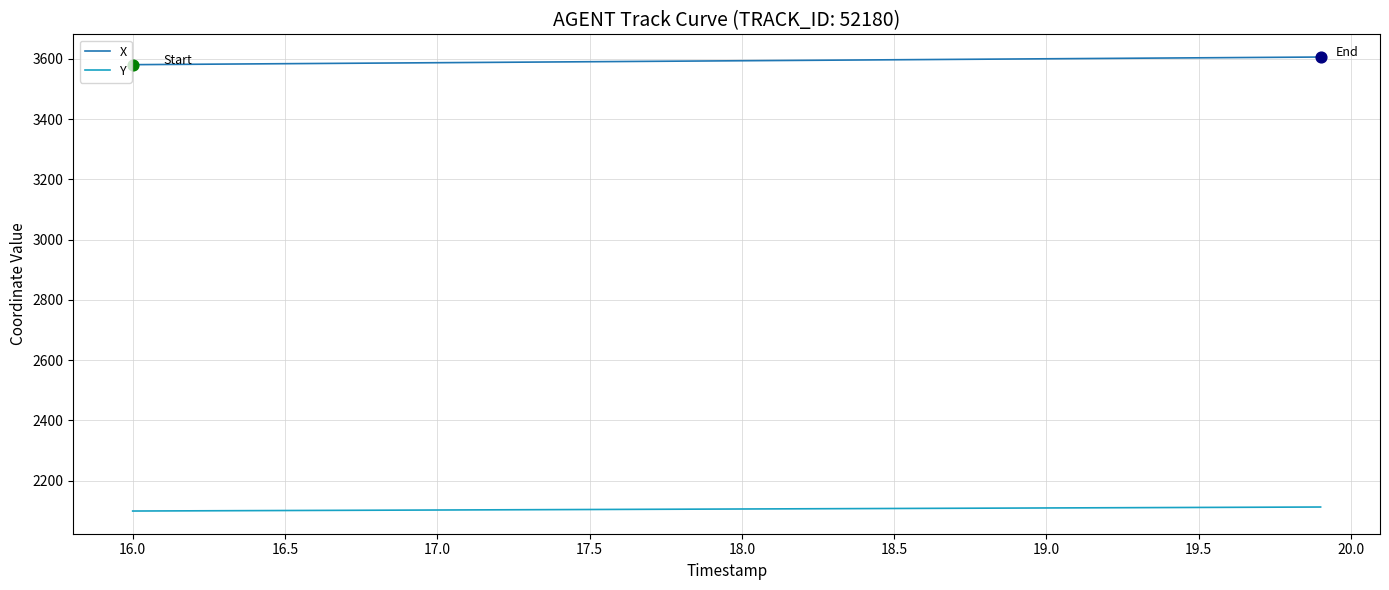

What is the greatest value displayed?

3605.9